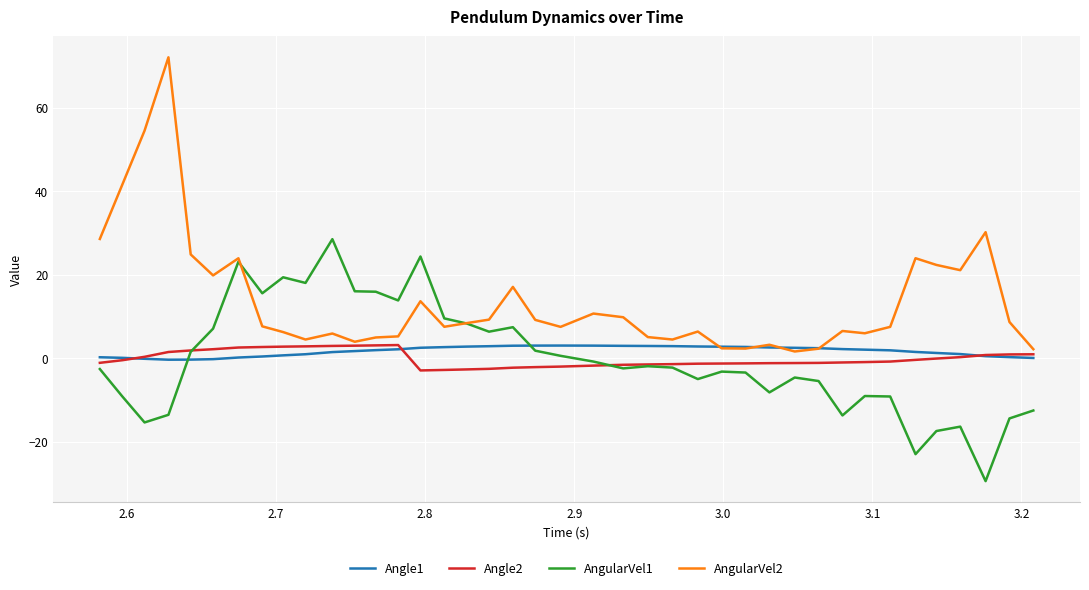

Which series has the largest total across all categories?

AngularVel2